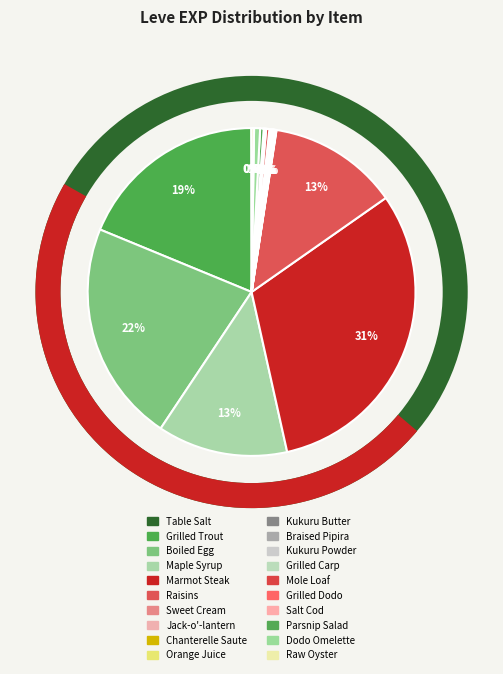

Is there a majority slice in this chart?

No